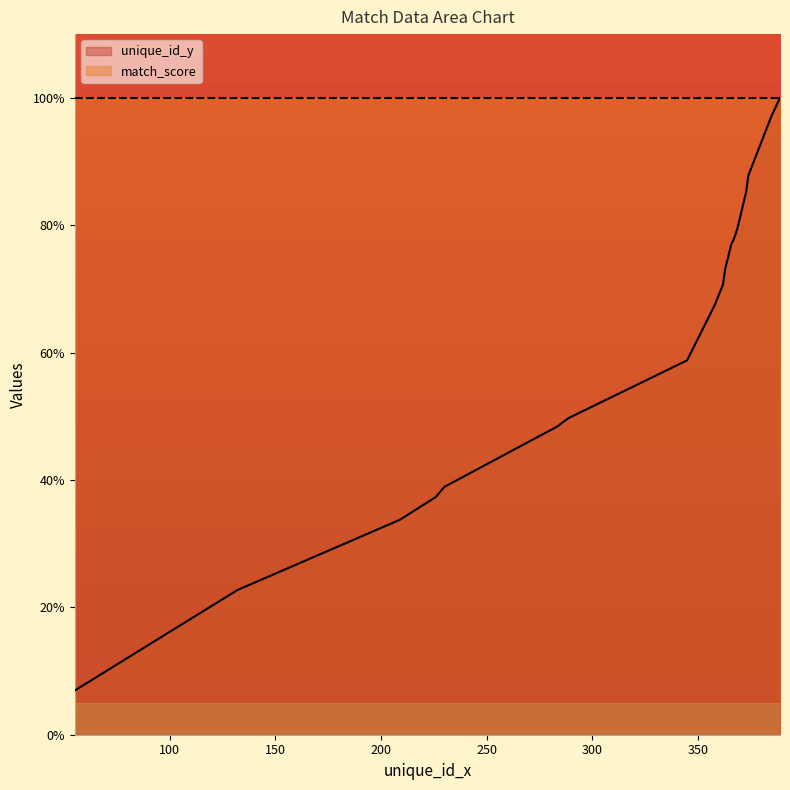

Rank the categories by value from lowest to highest.

55, 132, 209, 226, 230, 284, 285, 289, 345, 358, 362, 363, 366, 367, 368, 369, 373, 374, 385, 389